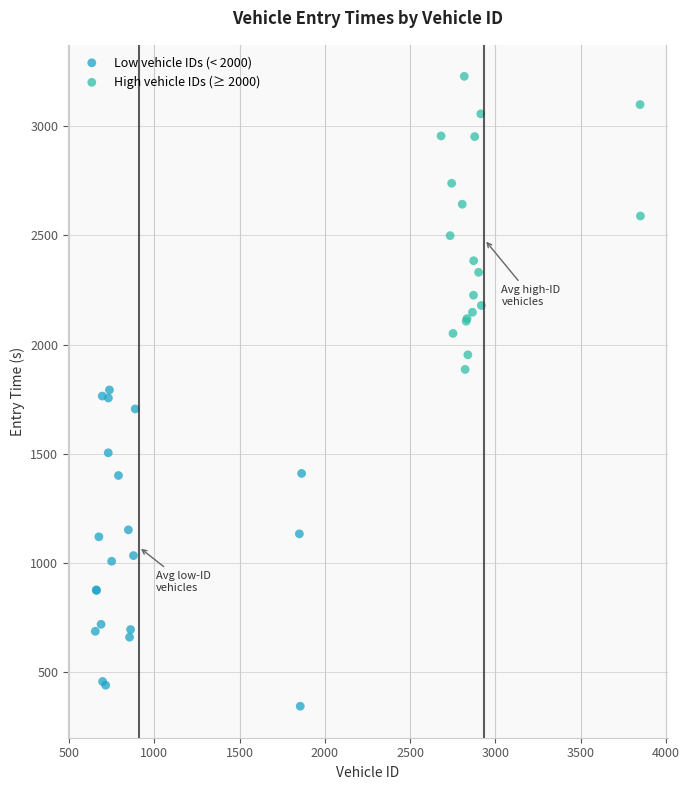

Which series has the largest Y range (max minus min)?

Low vehicle IDs (< 2000)